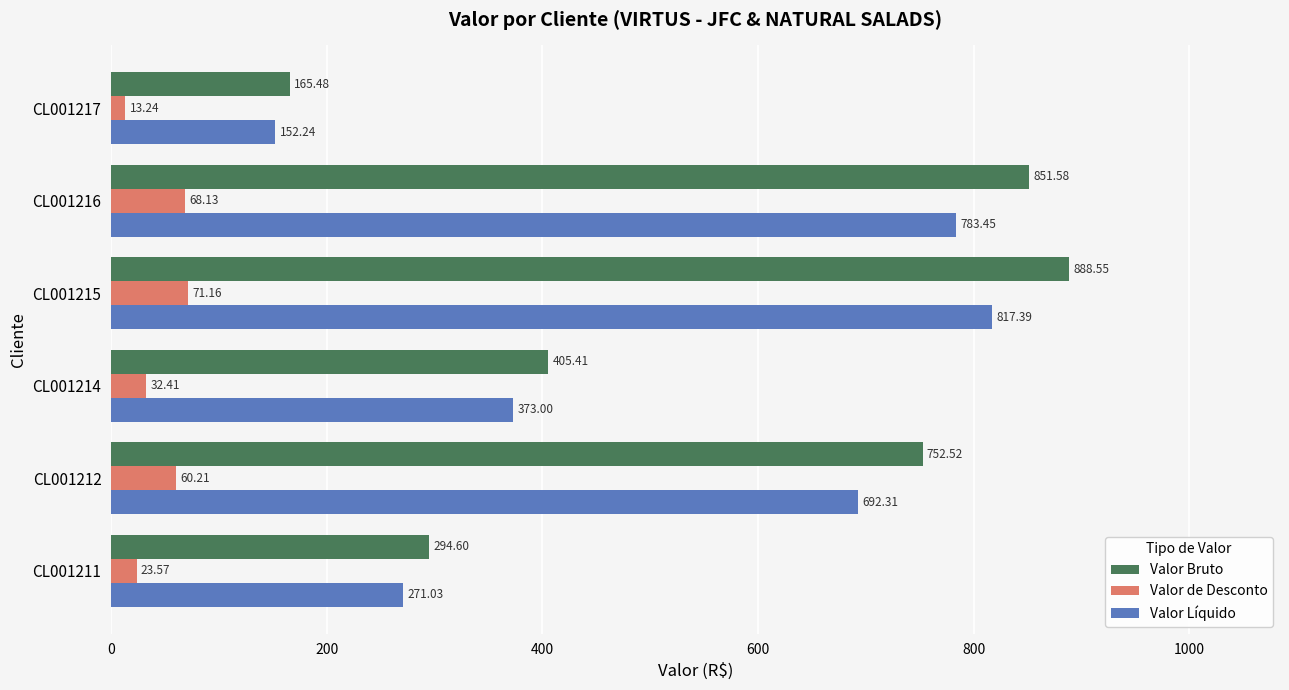

Between CL001211 and CL001216, which series saw the biggest shift?

Valor Bruto